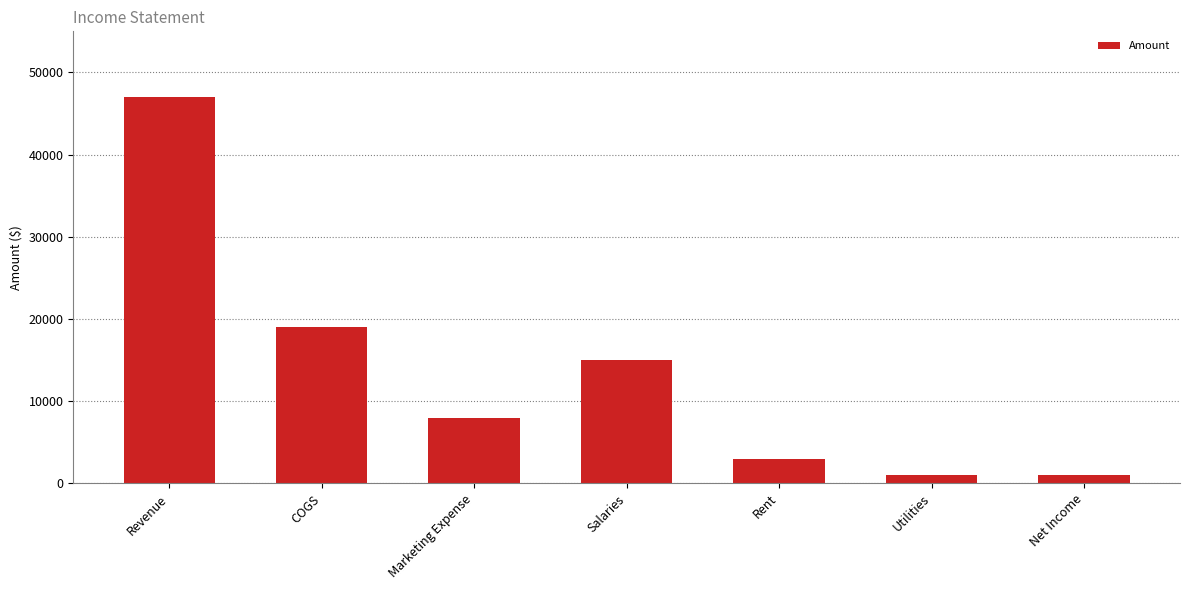

Is it true that the value at COGS is 5952?

False